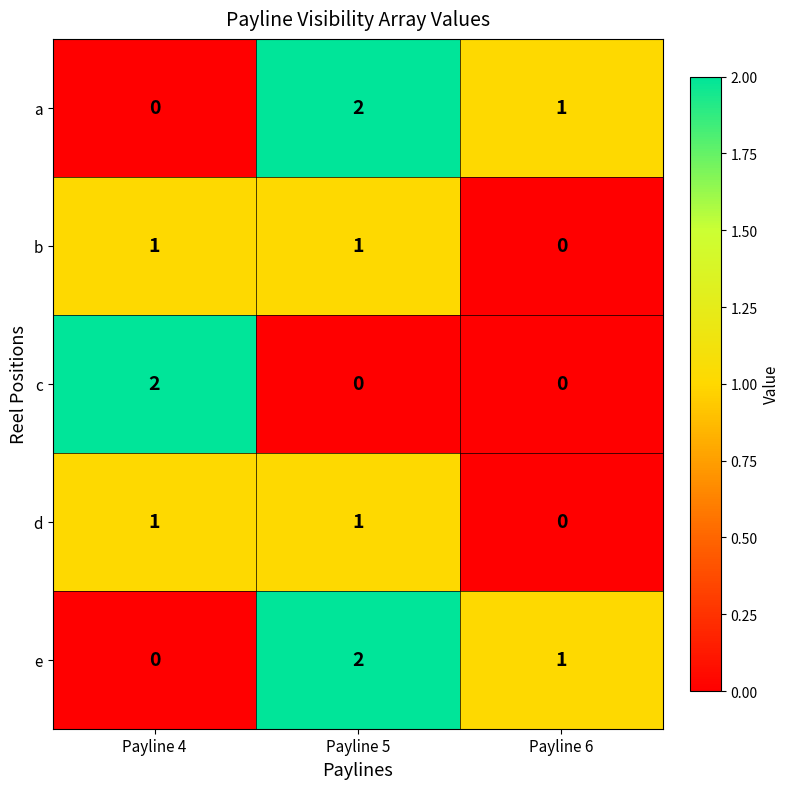

What is the spread (max minus min) of values at Payline 4?

2